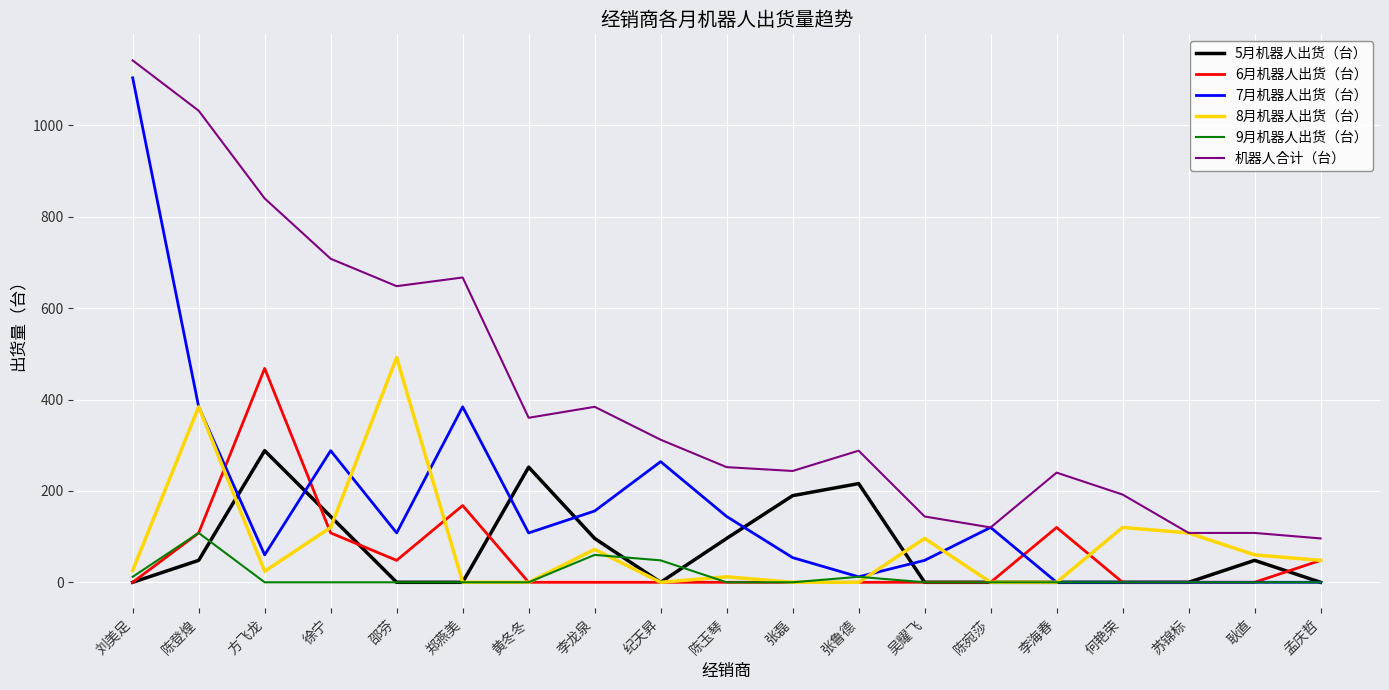

Is it true that 8月机器人出货（台） equals 48.0 at 孟庆哲?

True